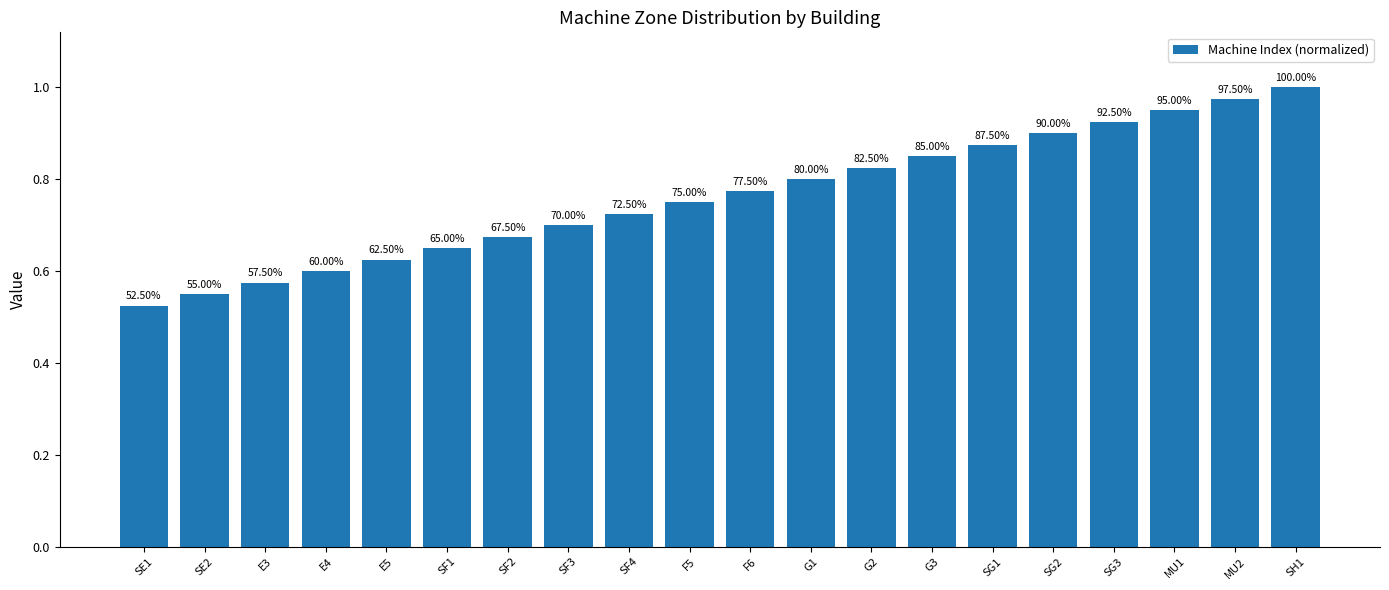

The value at G2 is 1.3. True or false?

False